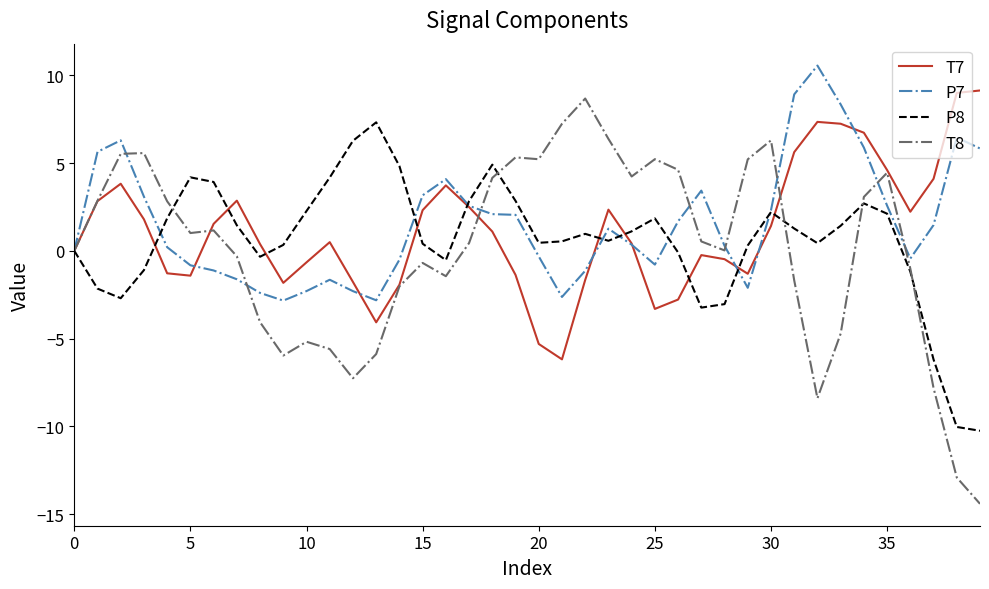

Which series has the widest spread of values?

T8